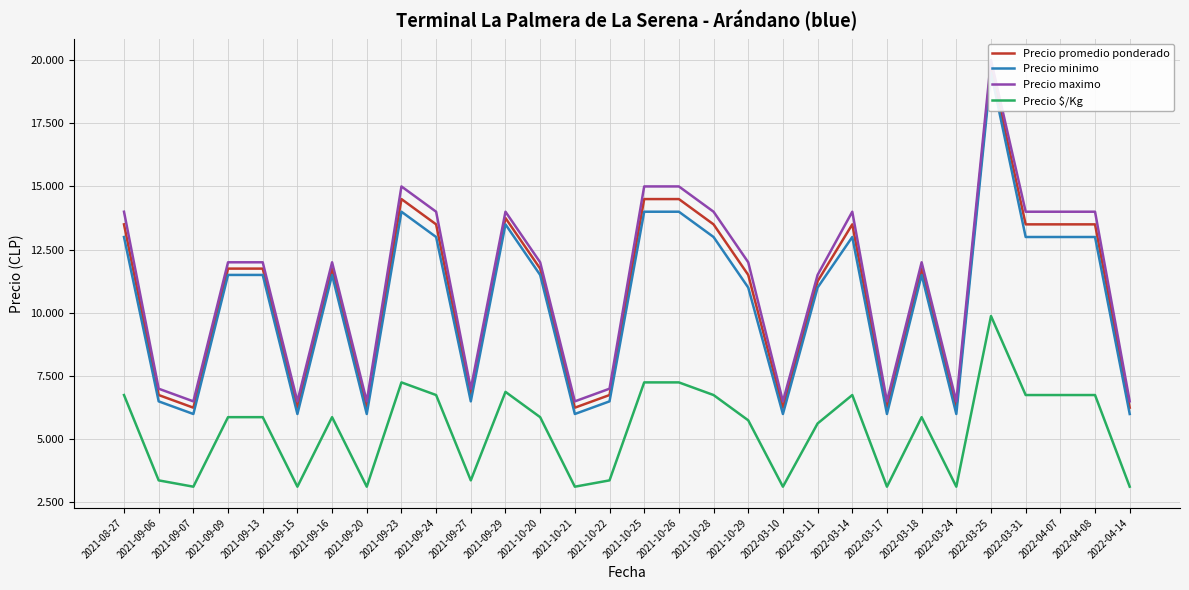

How many interior local peaks does the Precio $/Kg series have?

6